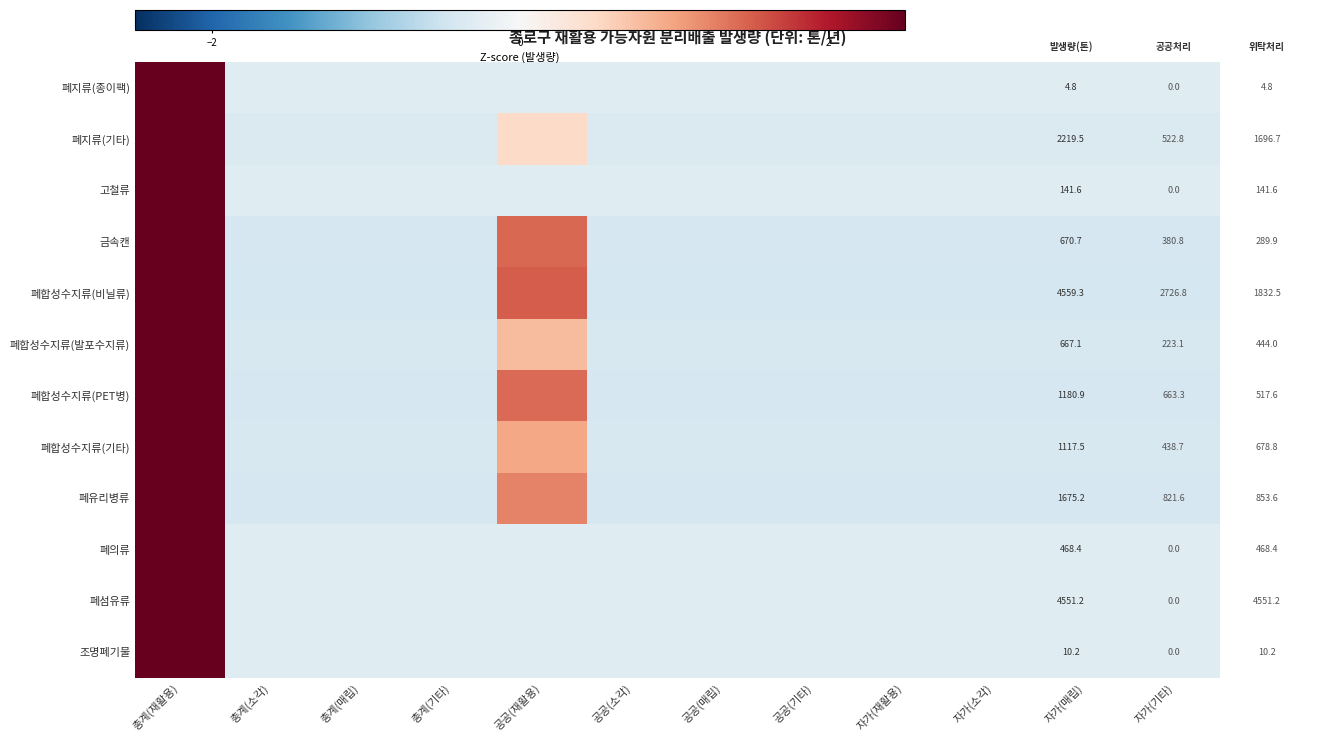

Reading right to left, extract all data points from this chart.

폐지류(종이팩): 자가(기타)=-0.3	자가(매립)=-0.3	자가(소각)=-0.3	자가(재활용)=-0.3	공공(기타)=-0.3	공공(매립)=-0.3	공공(소각)=-0.3	공공(재활용)=-0.3	총계(기타)=-0.3	총계(매립)=-0.3	총계(소각)=-0.3	총계(재활용)=3.3
폐지류(기타): 자가(기타)=-0.4	자가(매립)=-0.4	자가(소각)=-0.4	자가(재활용)=-0.4	공공(기타)=-0.4	공공(매립)=-0.4	공공(소각)=-0.4	공공(재활용)=0.5	총계(기타)=-0.4	총계(매립)=-0.4	총계(소각)=-0.4	총계(재활용)=3.2
고철류: 자가(기타)=-0.3	자가(매립)=-0.3	자가(소각)=-0.3	자가(재활용)=-0.3	공공(기타)=-0.3	공공(매립)=-0.3	공공(소각)=-0.3	공공(재활용)=-0.3	총계(기타)=-0.3	총계(매립)=-0.3	총계(소각)=-0.3	총계(재활용)=3.3
금속캔: 자가(기타)=-0.4	자가(매립)=-0.4	자가(소각)=-0.4	자가(재활용)=-0.4	공공(기타)=-0.4	공공(매립)=-0.4	공공(소각)=-0.4	공공(재활용)=1.4	총계(기타)=-0.4	총계(매립)=-0.4	총계(소각)=-0.4	총계(재활용)=2.8
폐합성수지류(비닐류): 자가(기타)=-0.4	자가(매립)=-0.4	자가(소각)=-0.4	자가(재활용)=-0.4	공공(기타)=-0.4	공공(매립)=-0.4	공공(소각)=-0.4	공공(재활용)=1.5	총계(기타)=-0.4	총계(매립)=-0.4	총계(소각)=-0.4	총계(재활용)=2.8
폐합성수지류(발포수지류): 자가(기타)=-0.4	자가(매립)=-0.4	자가(소각)=-0.4	자가(재활용)=-0.4	공공(기타)=-0.4	공공(매립)=-0.4	공공(소각)=-0.4	공공(재활용)=0.8	총계(기타)=-0.4	총계(매립)=-0.4	총계(소각)=-0.4	총계(재활용)=3.1
폐합성수지류(PET병): 자가(기타)=-0.4	자가(매립)=-0.4	자가(소각)=-0.4	자가(재활용)=-0.4	공공(기타)=-0.4	공공(매립)=-0.4	공공(소각)=-0.4	공공(재활용)=1.4	총계(기타)=-0.4	총계(매립)=-0.4	총계(소각)=-0.4	총계(재활용)=2.9
폐합성수지류(기타): 자가(기타)=-0.4	자가(매립)=-0.4	자가(소각)=-0.4	자가(재활용)=-0.4	공공(기타)=-0.4	공공(매립)=-0.4	공공(소각)=-0.4	공공(재활용)=1.0	총계(기타)=-0.4	총계(매립)=-0.4	총계(소각)=-0.4	총계(재활용)=3.1
폐유리병류: 자가(기타)=-0.4	자가(매립)=-0.4	자가(소각)=-0.4	자가(재활용)=-0.4	공공(기타)=-0.4	공공(매립)=-0.4	공공(소각)=-0.4	공공(재활용)=1.2	총계(기타)=-0.4	총계(매립)=-0.4	총계(소각)=-0.4	총계(재활용)=3.0
폐의류: 자가(기타)=-0.3	자가(매립)=-0.3	자가(소각)=-0.3	자가(재활용)=-0.3	공공(기타)=-0.3	공공(매립)=-0.3	공공(소각)=-0.3	공공(재활용)=-0.3	총계(기타)=-0.3	총계(매립)=-0.3	총계(소각)=-0.3	총계(재활용)=3.3
폐섬유류: 자가(기타)=-0.3	자가(매립)=-0.3	자가(소각)=-0.3	자가(재활용)=-0.3	공공(기타)=-0.3	공공(매립)=-0.3	공공(소각)=-0.3	공공(재활용)=-0.3	총계(기타)=-0.3	총계(매립)=-0.3	총계(소각)=-0.3	총계(재활용)=3.3
조명폐기물: 자가(기타)=-0.3	자가(매립)=-0.3	자가(소각)=-0.3	자가(재활용)=-0.3	공공(기타)=-0.3	공공(매립)=-0.3	공공(소각)=-0.3	공공(재활용)=-0.3	총계(기타)=-0.3	총계(매립)=-0.3	총계(소각)=-0.3	총계(재활용)=3.3